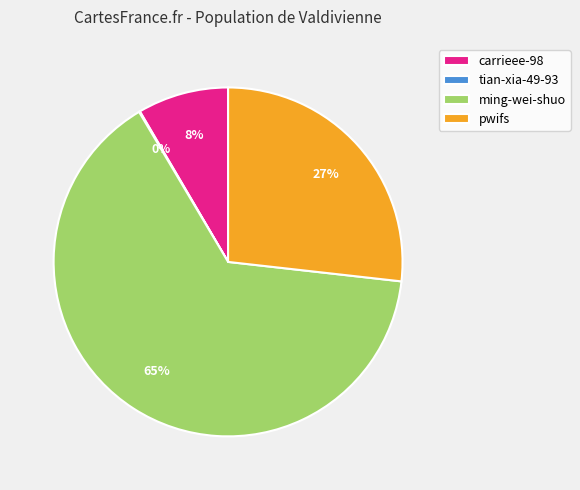

To the nearest percent, what is the average slice percentage?

25%